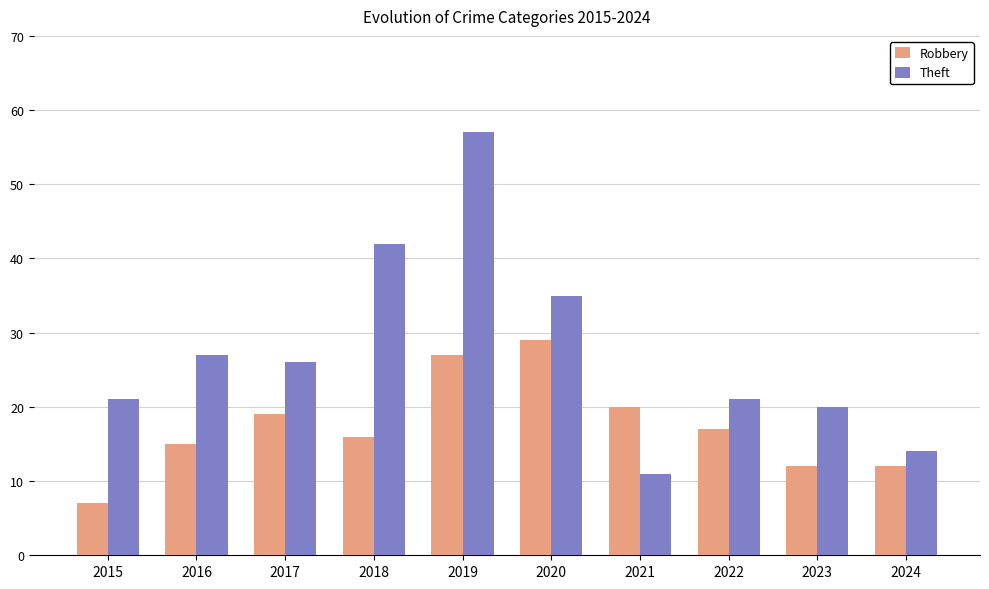

What is the minimum value for Theft?

11